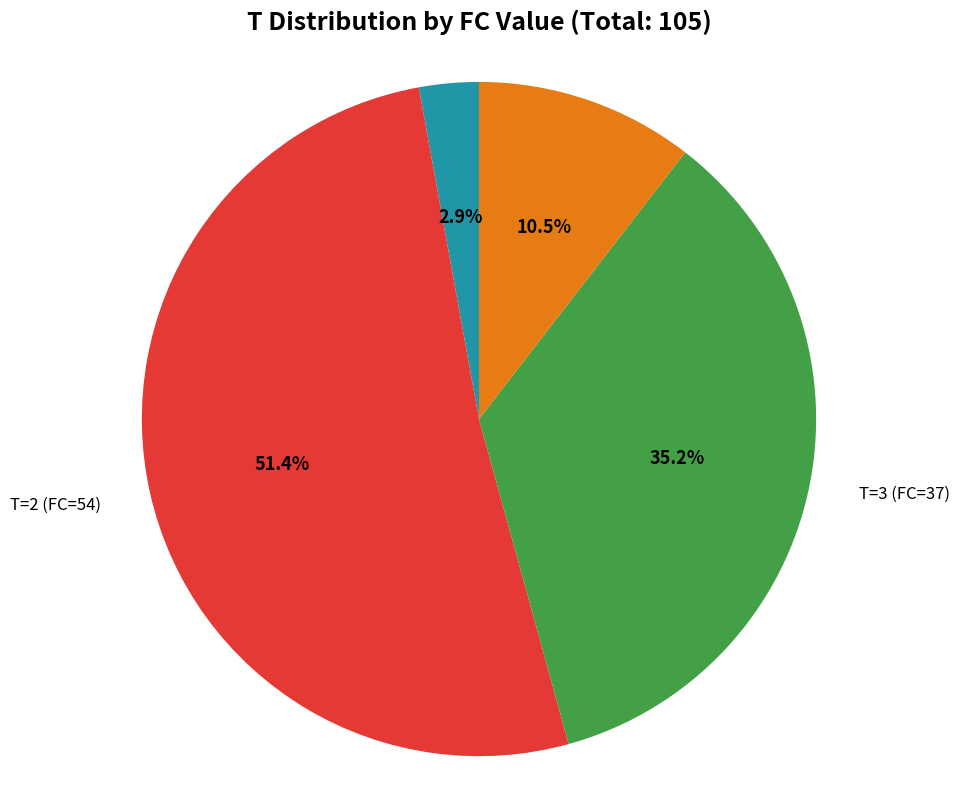

To the nearest percent, what is the average slice percentage?

25%